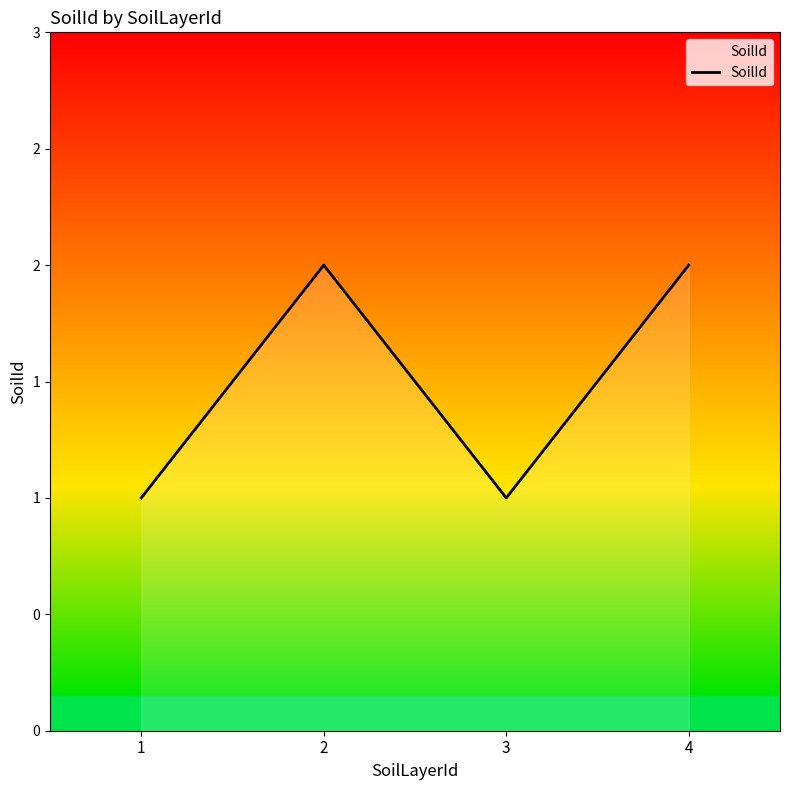

Reading left to right, transcribe all the data shown in this chart.

1=1	2=2	3=1	4=2